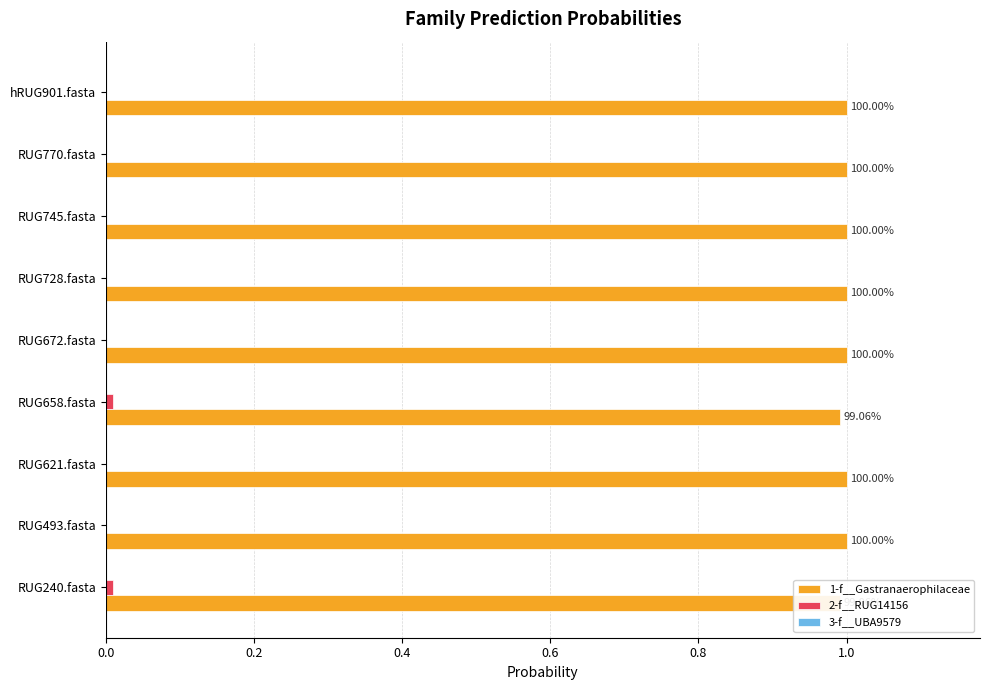

Does the chart contain stacked bars?

No